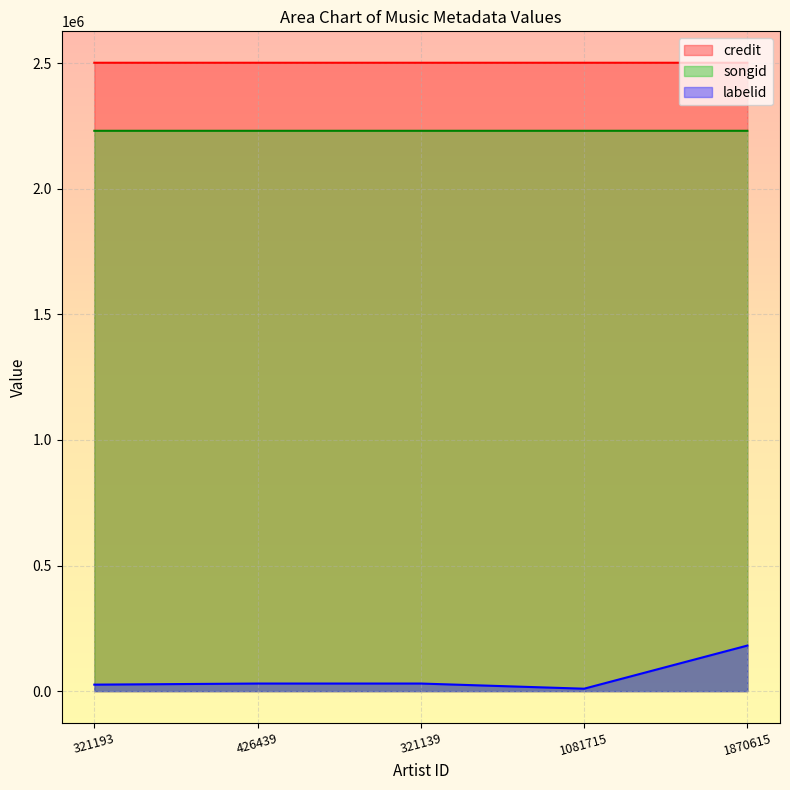

Which category has the highest value in the songid series?

1870615